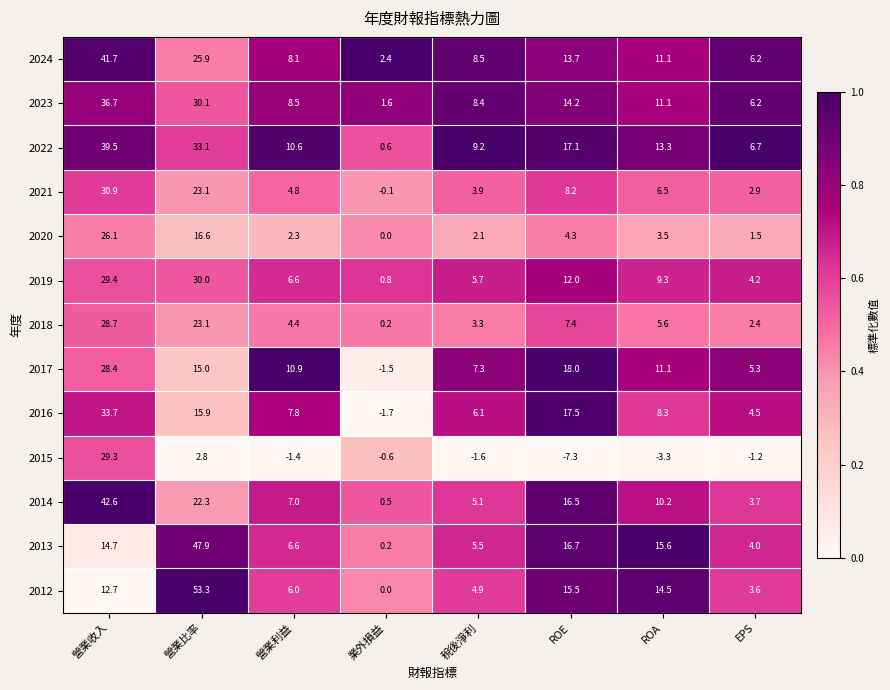

What is the maximum value shown in the chart?

53.3